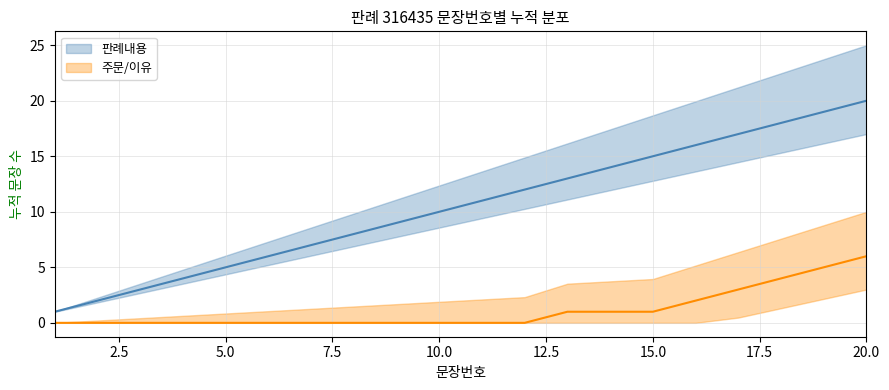

Which has a higher value, 15 or 4?

15